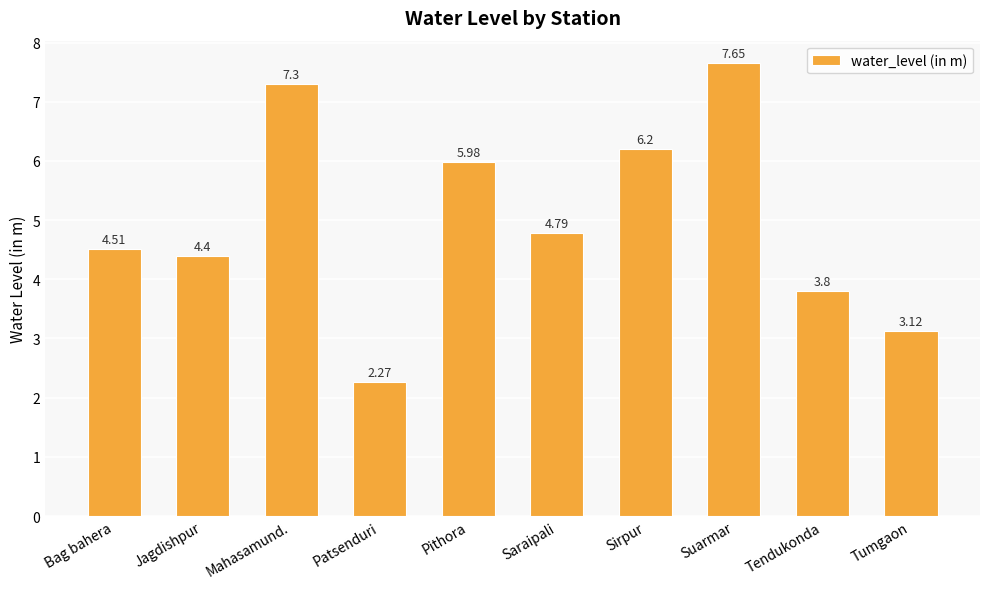

What is the label of the 7th bar from the left?

Sirpur